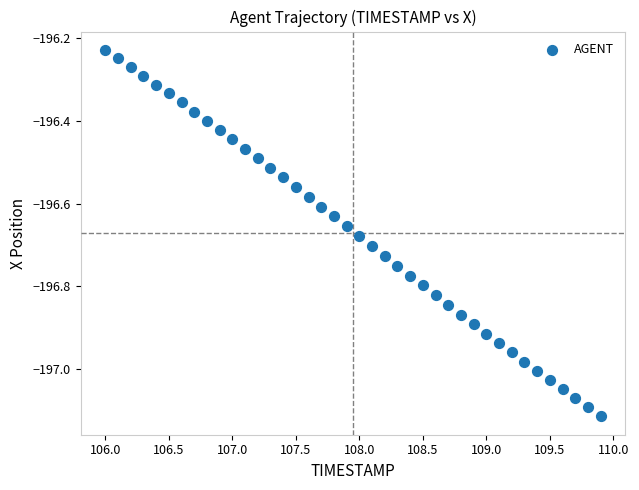

What is the range of X values (max minus min)?

3.9